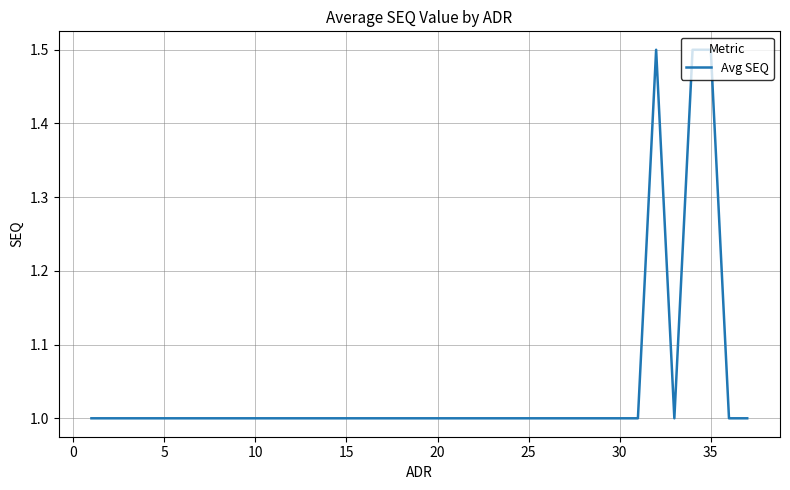

What is the maximum value shown in the chart?

1.5